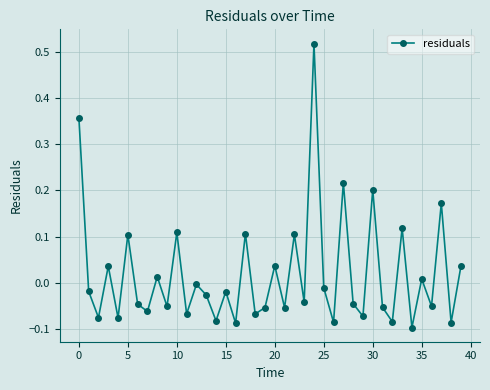

What is the sum of all values?

0.7